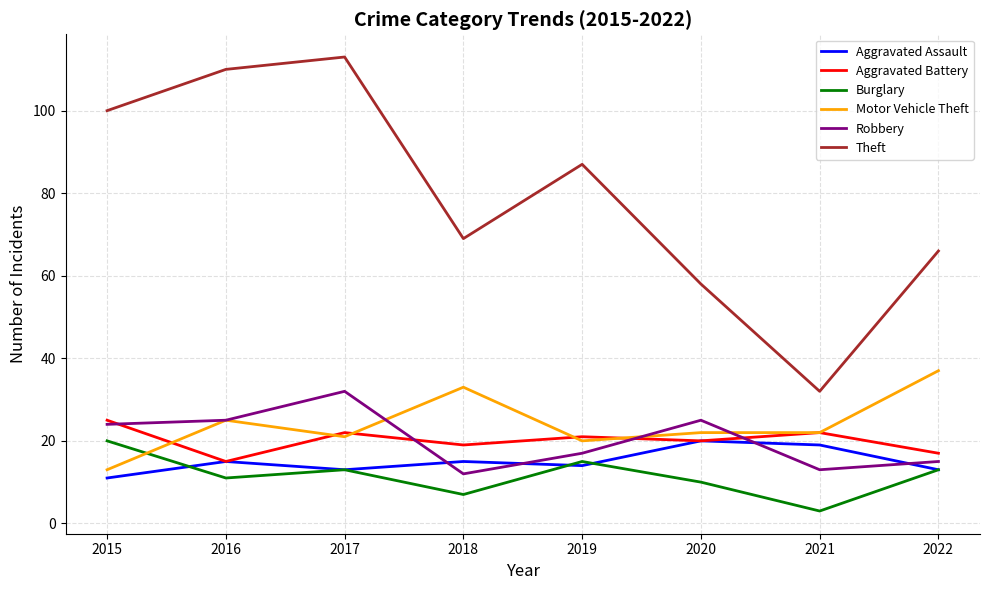

At which label does Burglary reach its minimum?

2021